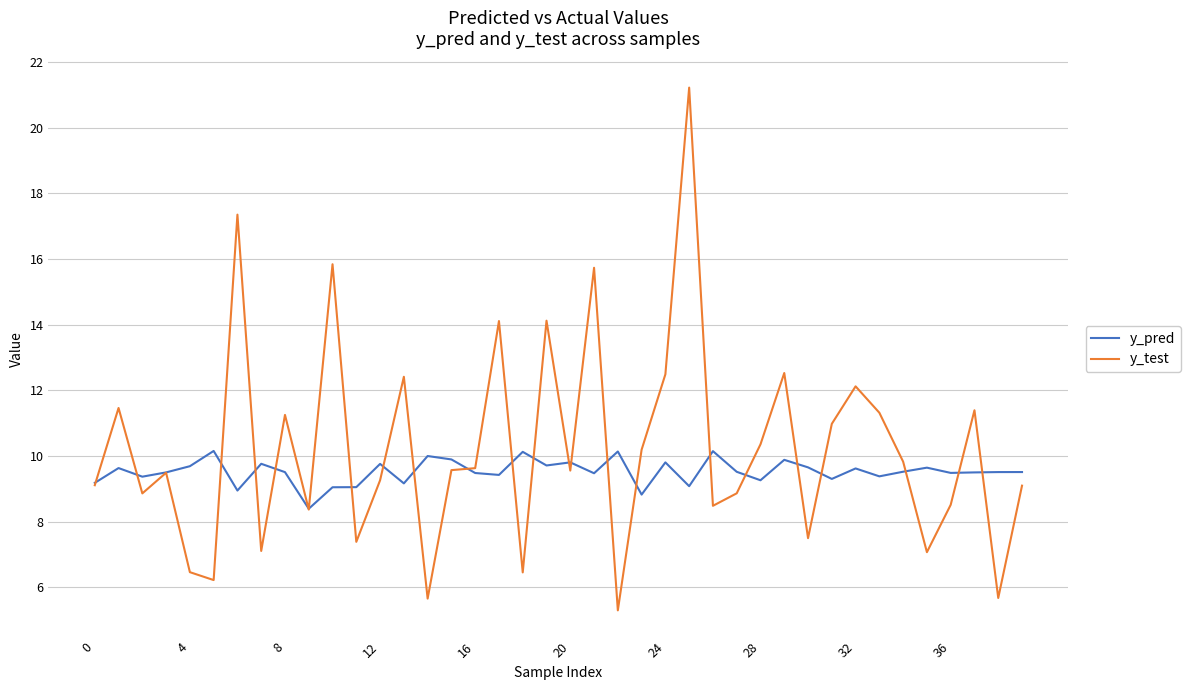

Count the number of data series in this chart.

2